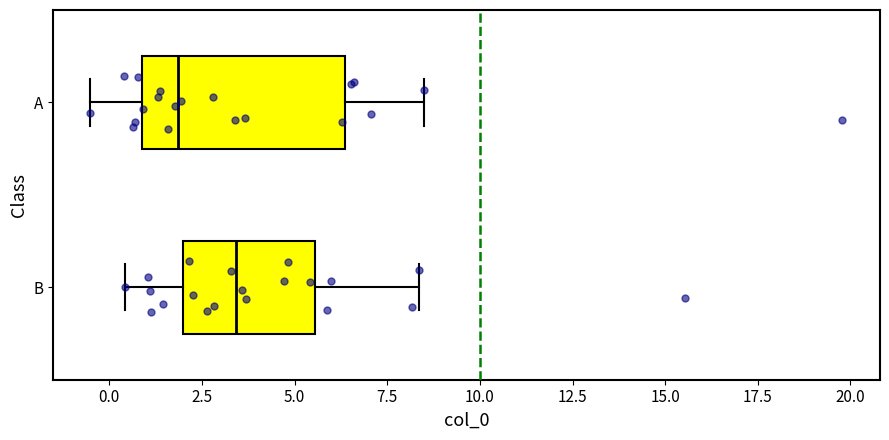

Reading bottom to top, read every box against the x-axis: the position of its median line, the range the box covers, and the ends of its whiskers. The values are not printed on the chart, so give them approximately, as read against the axis.

B: median 3.5, box 2.0 to 5.5, whiskers 0.5 to 8.5
A: median 2.0, box 1.0 to 6.5, whiskers -0.5 to 8.5